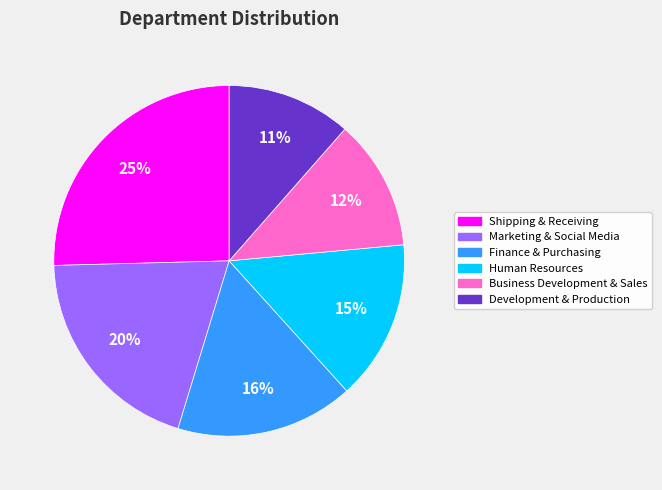

What is the largest slice in the pie chart?

Shipping & Receiving